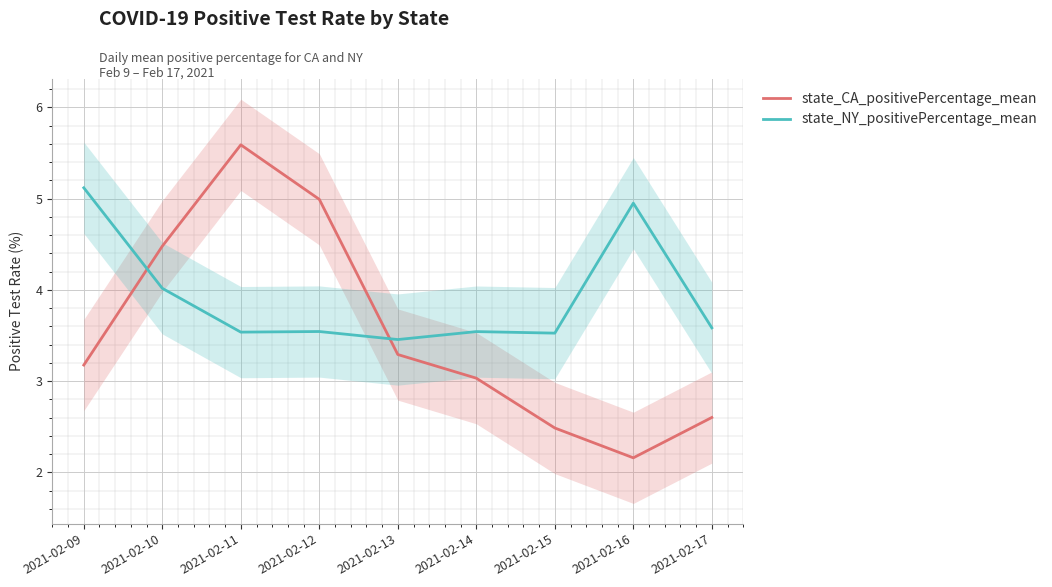

At which label does state_CA_positivePercentage_mean reach its minimum?

2021-02-16